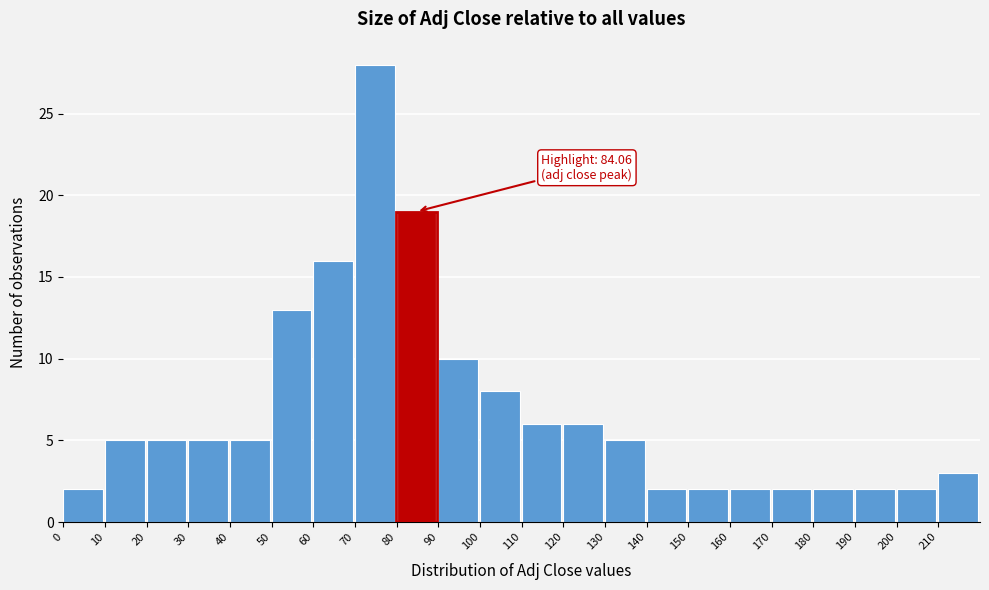

Which range on the x-axis has the tallest bar?

70 to 80